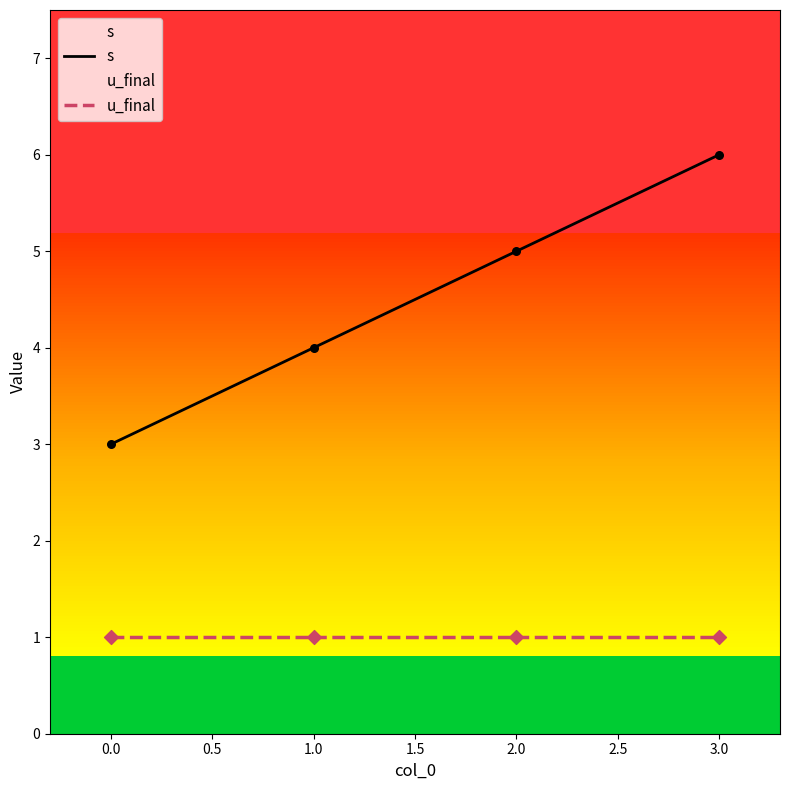

Which series has the largest Y range (max minus min)?

s